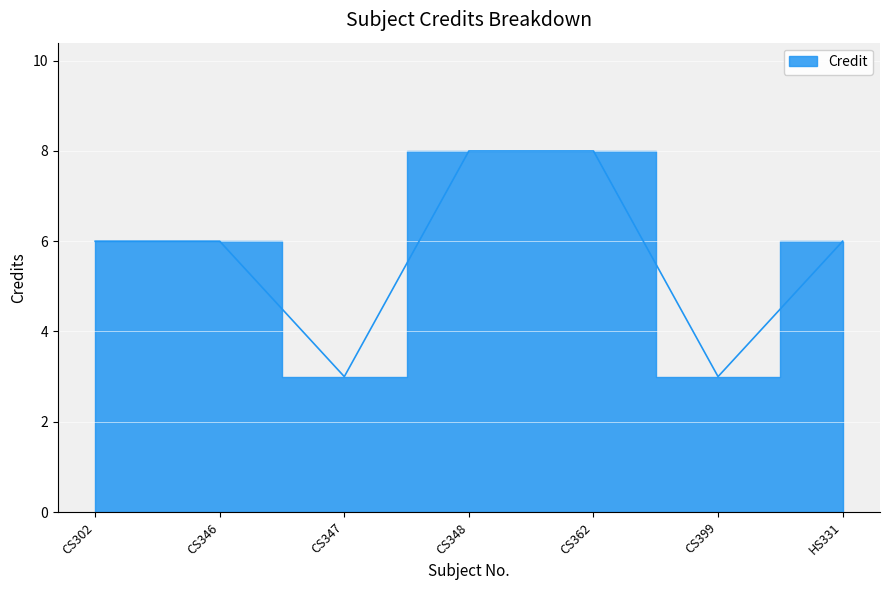

The chart shows a value of 4 at CS362. True or false?

False